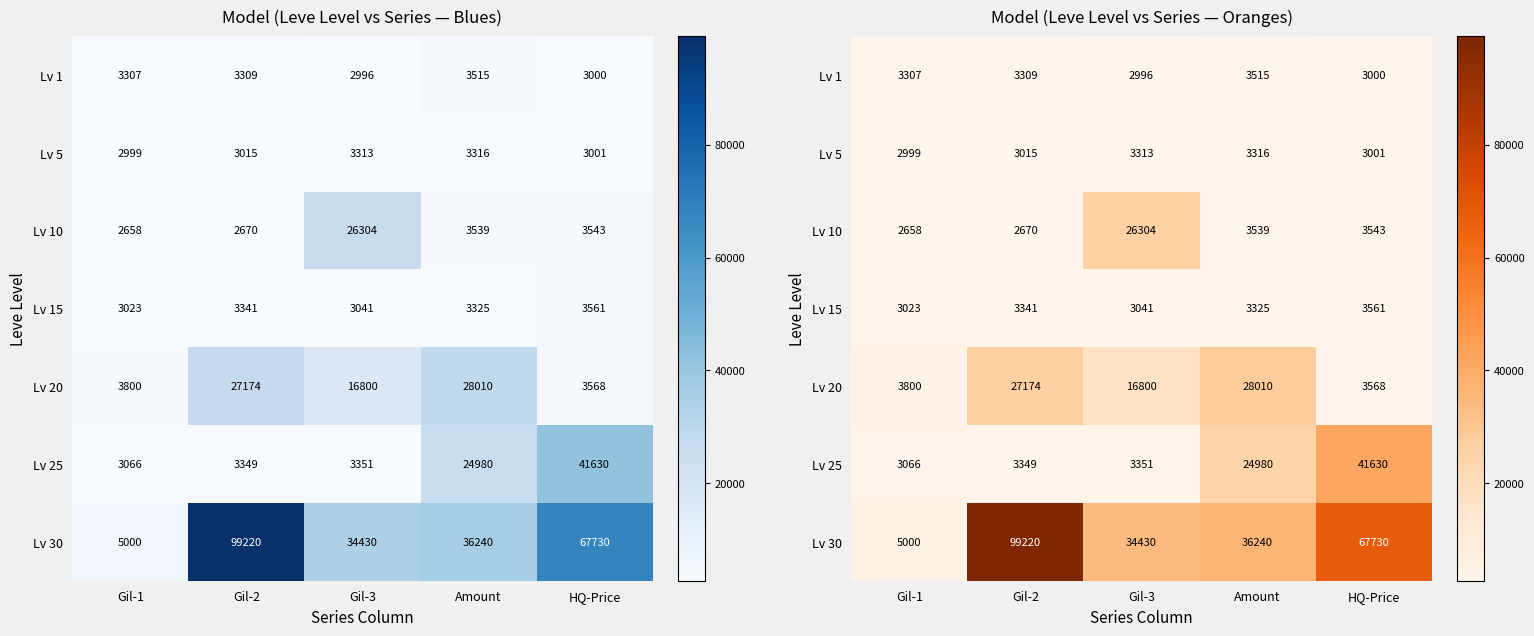

At which label does Lv 1 first exceed 3307?

Gil-2